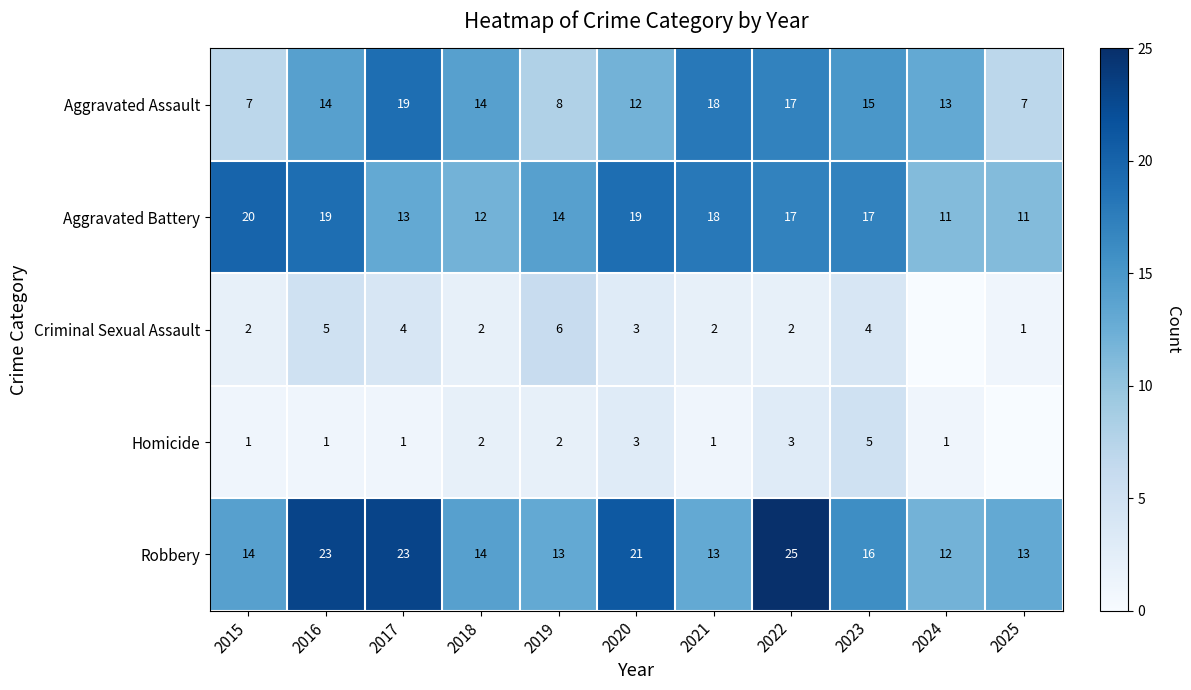

Rank the series at 2017 from highest to lowest value.

Robbery, Aggravated Assault, Aggravated Battery, Criminal Sexual Assault, Homicide